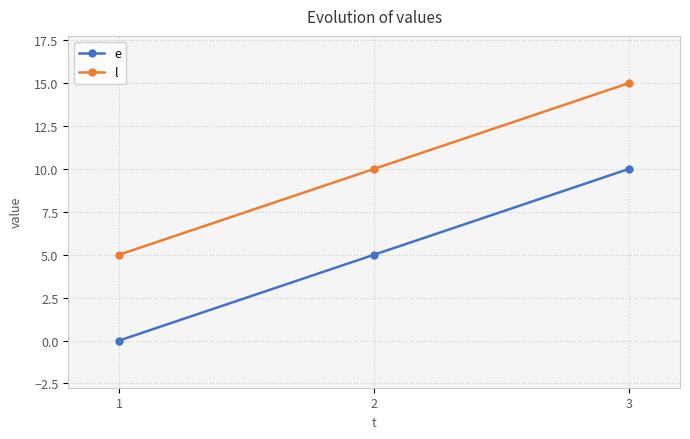

How many lines are shown in the chart?

2